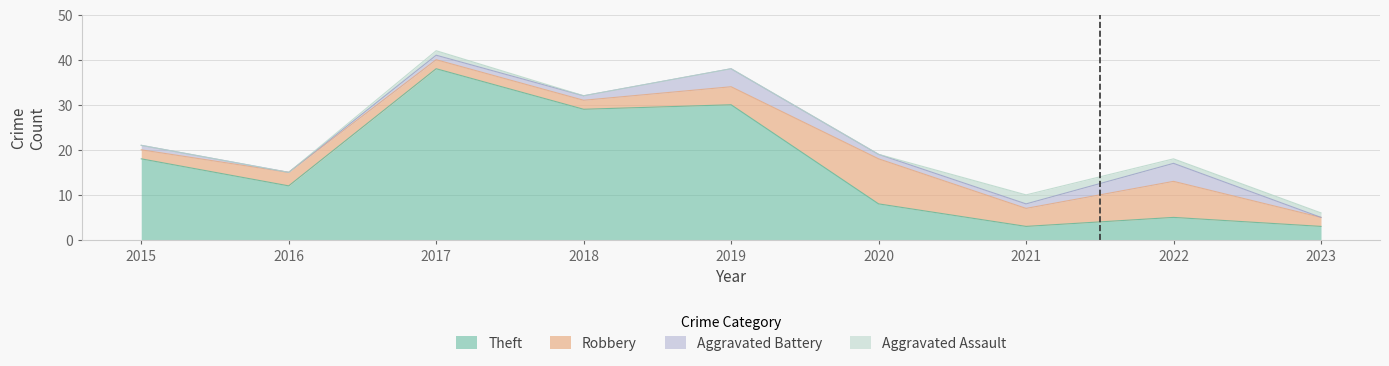

Does the chart have visible grid lines?

Yes